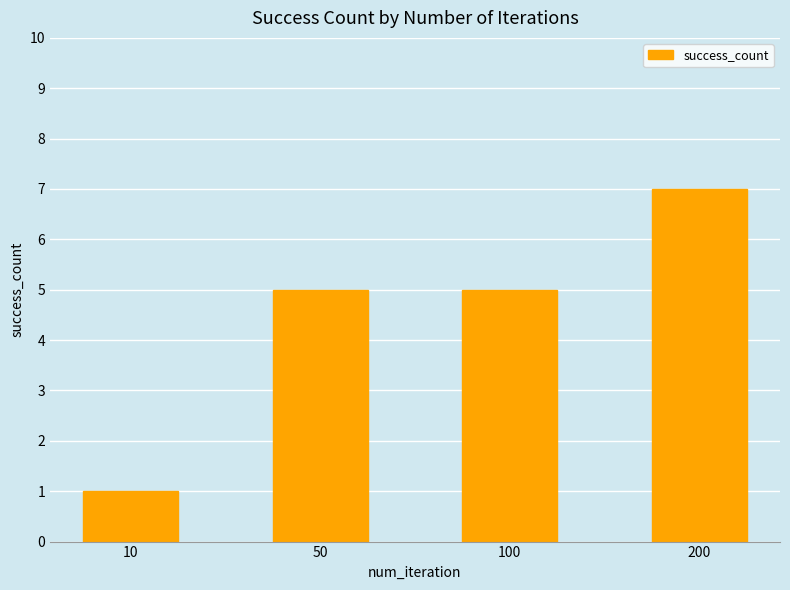

What is the sum of the values at 50 and 10?

6